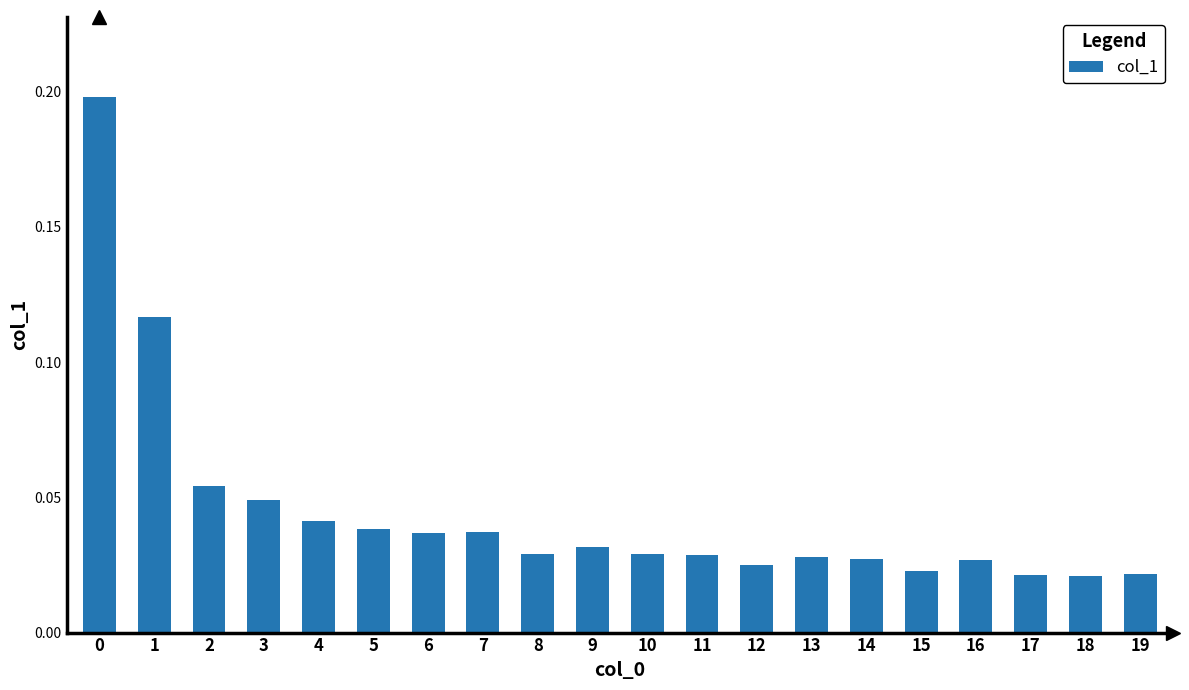

Does the chart contain any negative values?

No